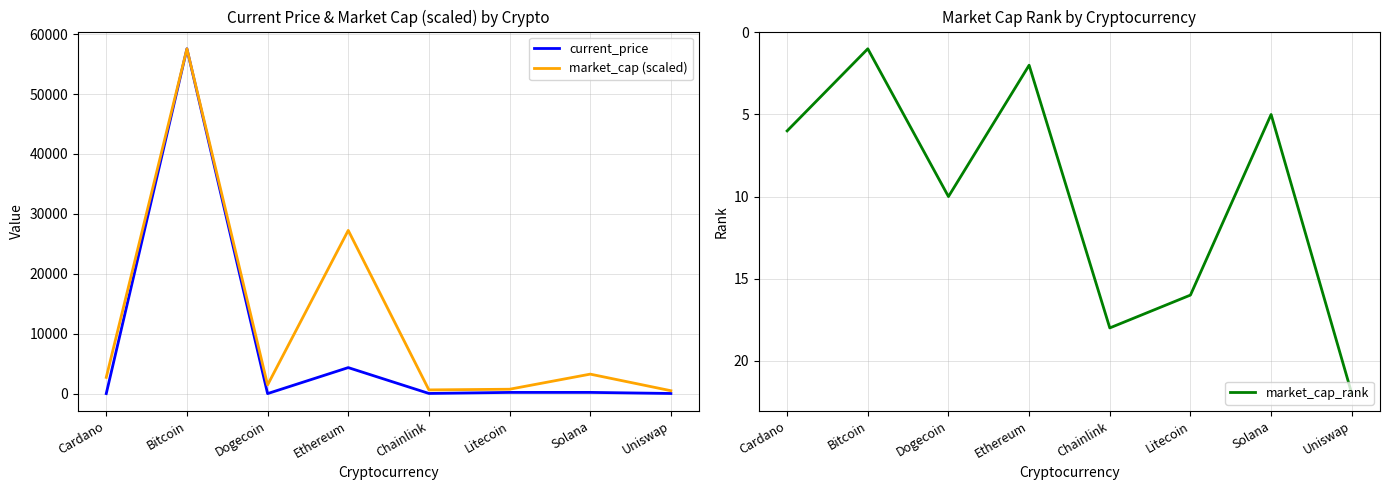

Is it true that market_cap (scaled) equals 57548.0 at Bitcoin?

True